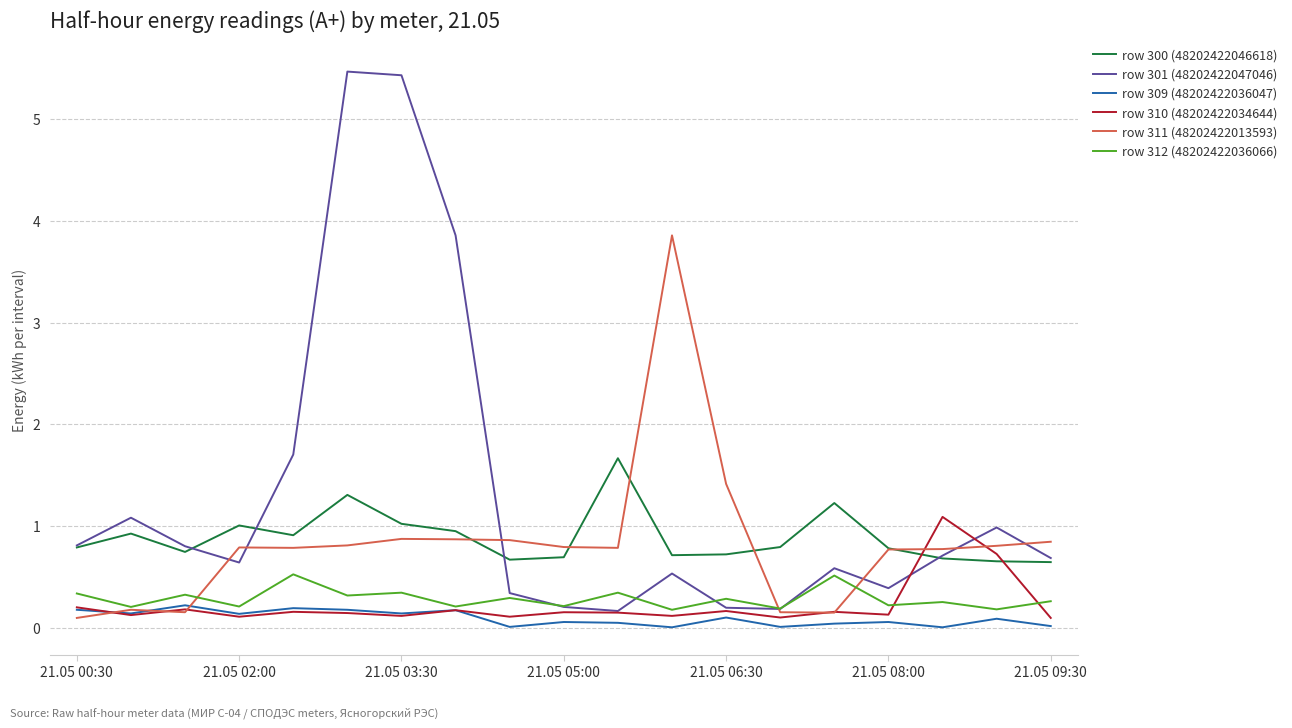

True or false: row 300 (48202422046618) and row 309 (48202422036047) intersect in this chart.

False